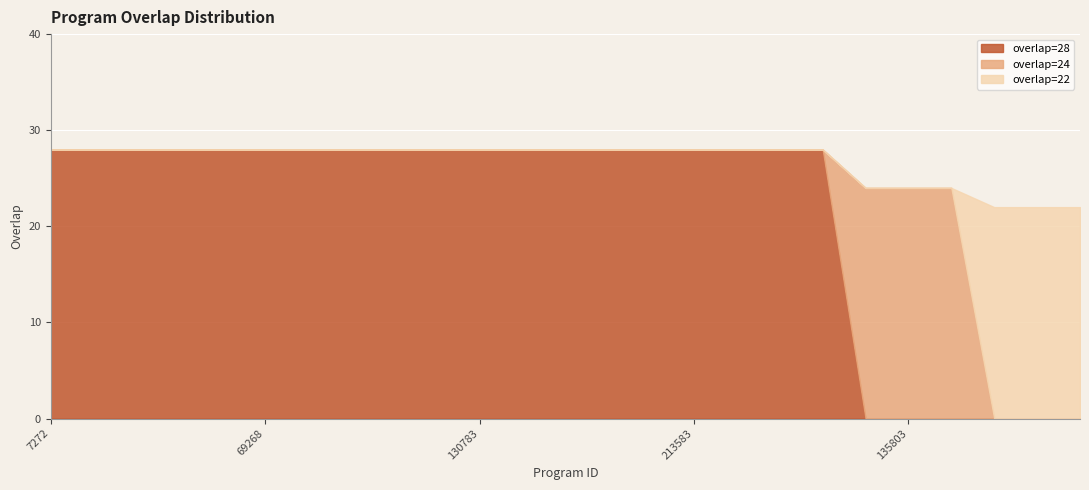

Count the number of data series in this chart.

3